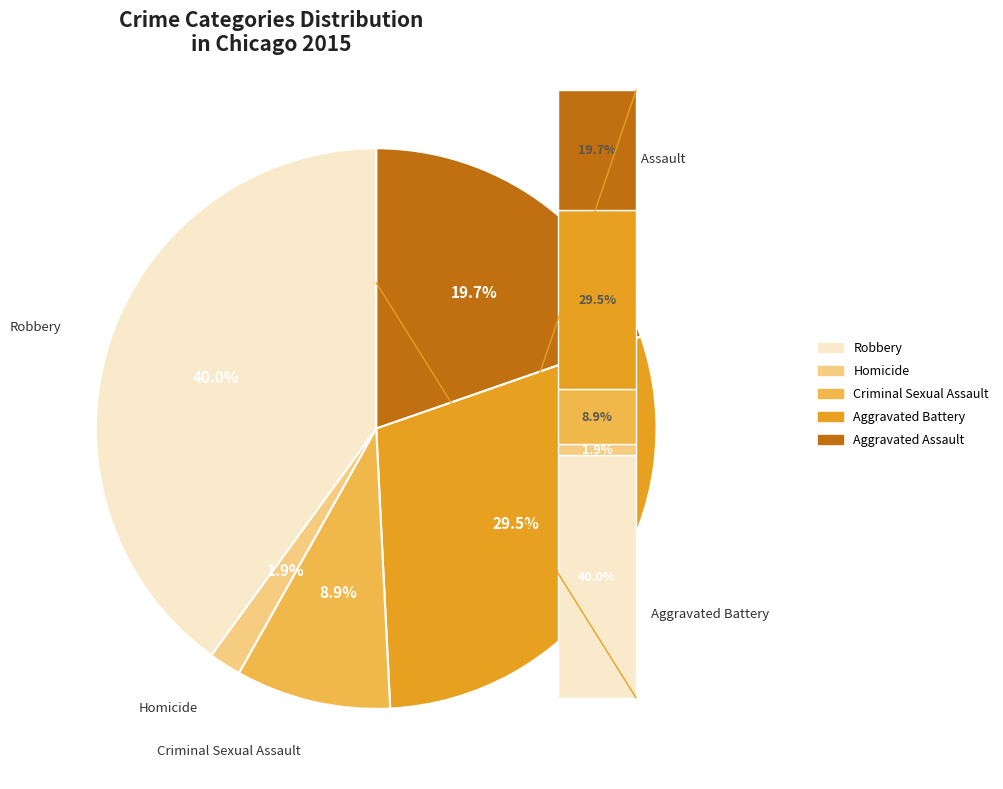

To the nearest percent, what is the difference between the Homicide and Aggravated Assault slice percentages?

18%